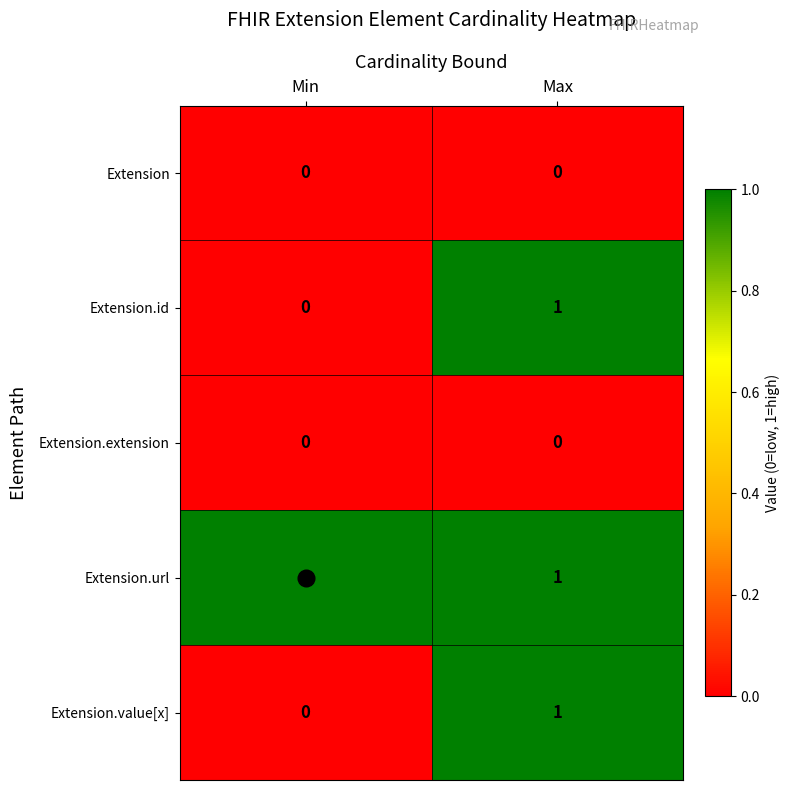

At which label is Extension.value[x] closest to 0?

Min